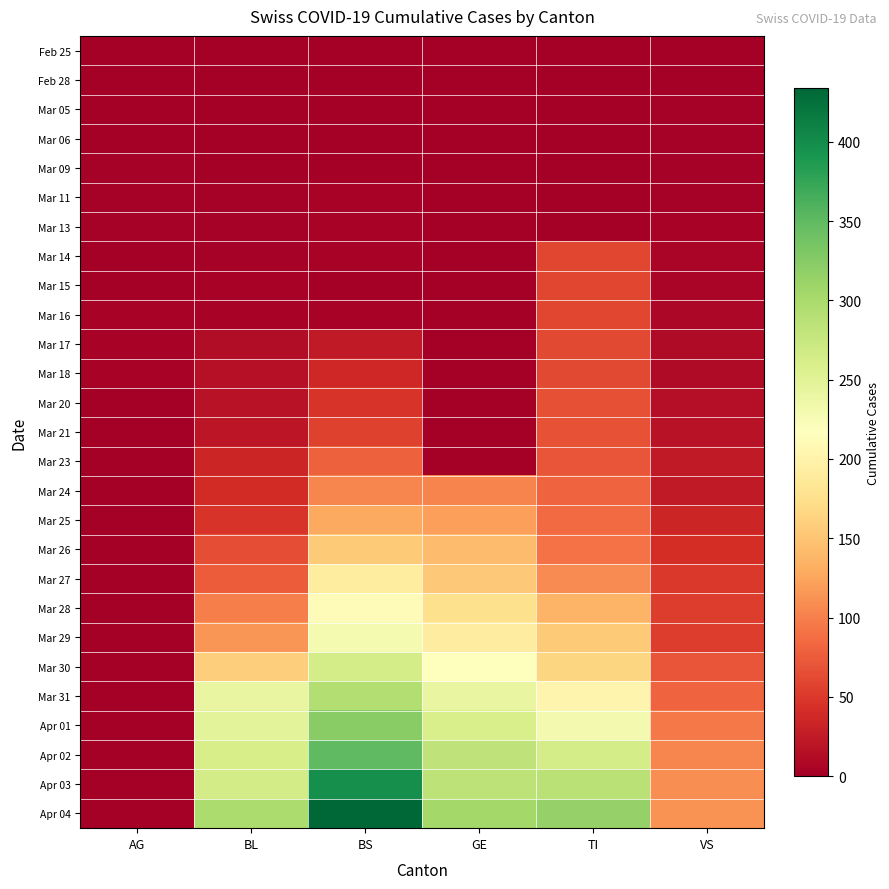

Reading left to right, what are all the values shown in this chart?

Feb 25: AG=0	BL=0	BS=0	GE=0	TI=0	VS=0
Feb 28: AG=0	BL=0	BS=0	GE=0	TI=0	VS=0
Mar 05: AG=0	BL=0	BS=0	GE=0	TI=0	VS=2
Mar 06: AG=1	BL=0	BS=0	GE=0	TI=0	VS=2
Mar 09: AG=2	BL=1	BS=0	GE=0	TI=0	VS=2
Mar 11: AG=2	BL=2	BS=4	GE=0	TI=0	VS=3
Mar 13: AG=3	BL=2	BS=4	GE=0	TI=0	VS=5
Mar 14: AG=0	BL=2	BS=4	GE=0	TI=61	VS=6
Mar 15: AG=0	BL=5	BS=0	GE=0	TI=61	VS=6
Mar 16: AG=4	BL=5	BS=4	GE=0	TI=61	VS=8
Mar 17: AG=4	BL=13	BS=25	GE=0	TI=62	VS=11
Mar 18: AG=4	BL=16	BS=36	GE=0	TI=62	VS=11
Mar 20: AG=0	BL=18	BS=46	GE=0	TI=67	VS=15
Mar 21: AG=0	BL=21	BS=57	GE=0	TI=68	VS=17
Mar 23: AG=0	BL=35	BS=78	GE=0	TI=71	VS=24
Mar 24: AG=0	BL=40	BS=105	GE=103	TI=80	VS=25
Mar 25: AG=0	BL=46	BS=128	GE=122	TI=85	VS=35
Mar 26: AG=0	BL=65	BS=155	GE=144	TI=91	VS=41
Mar 27: AG=0	BL=76	BS=191	GE=153	TI=107	VS=50
Mar 28: AG=0	BL=100	BS=211	GE=175	TI=136	VS=53
Mar 29: AG=0	BL=115	BS=228	GE=193	TI=155	VS=54
Mar 30: AG=0	BL=158	BS=263	GE=216	TI=165	VS=71
Mar 31: AG=0	BL=242	BS=292	GE=241	TI=202	VS=81
Apr 01: AG=0	BL=249	BS=323	GE=260	TI=229	VS=96
Apr 02: AG=0	BL=262	BS=350	GE=283	TI=263	VS=104
Apr 03: AG=0	BL=266	BS=397	GE=284	TI=287	VS=109
Apr 04: AG=0	BL=298	BS=434	GE=305	TI=314	VS=112